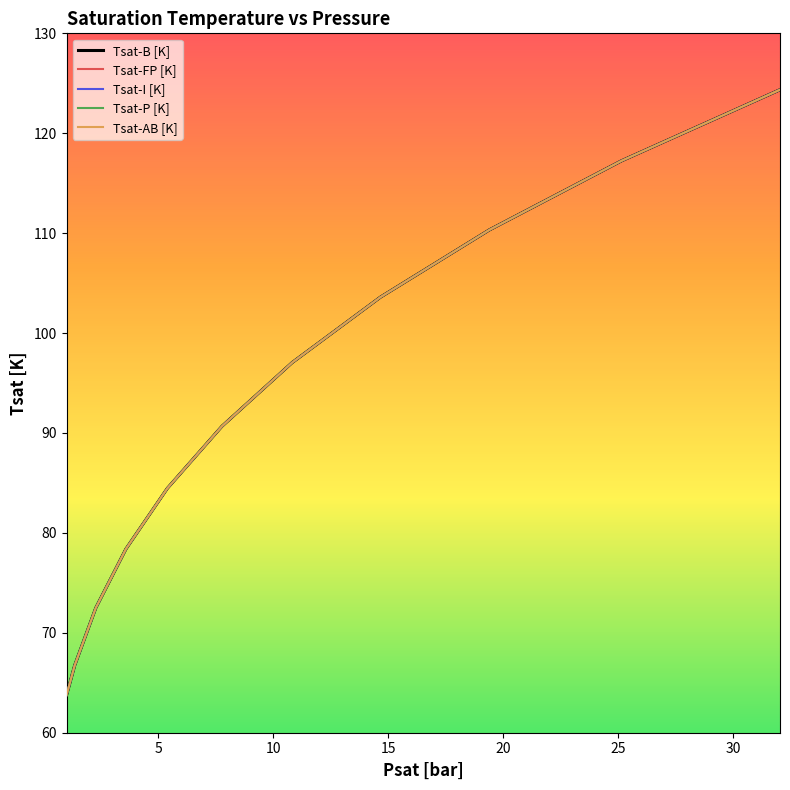

Is this an area chart (filled region under the line)?

No